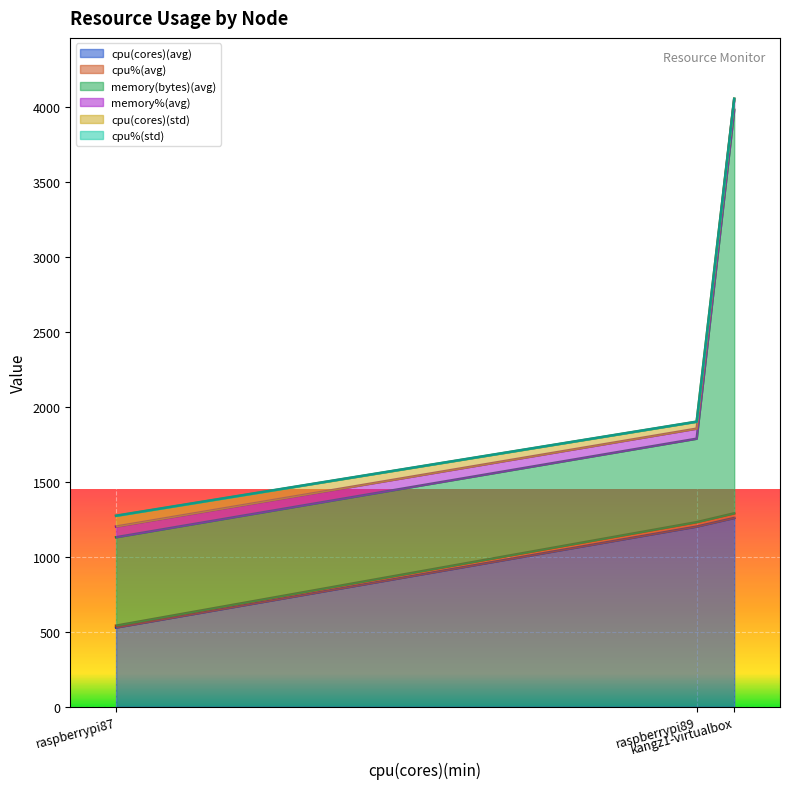

How many data points in memory%(avg) are above 70?

1